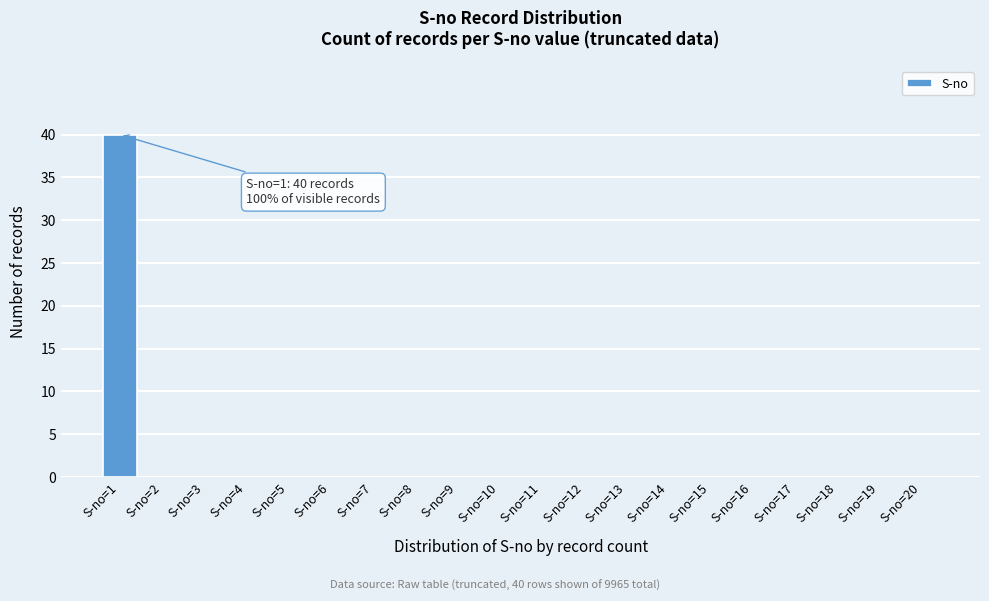

Reading left to right, what are all the values shown in this chart?

S-no=1=40	S-no=2=0	S-no=3=0	S-no=4=0	S-no=5=0	S-no=6=0	S-no=7=0	S-no=8=0	S-no=9=0	S-no=10=0	S-no=11=0	S-no=12=0	S-no=13=0	S-no=14=0	S-no=15=0	S-no=16=0	S-no=17=0	S-no=18=0	S-no=19=0	S-no=20=0